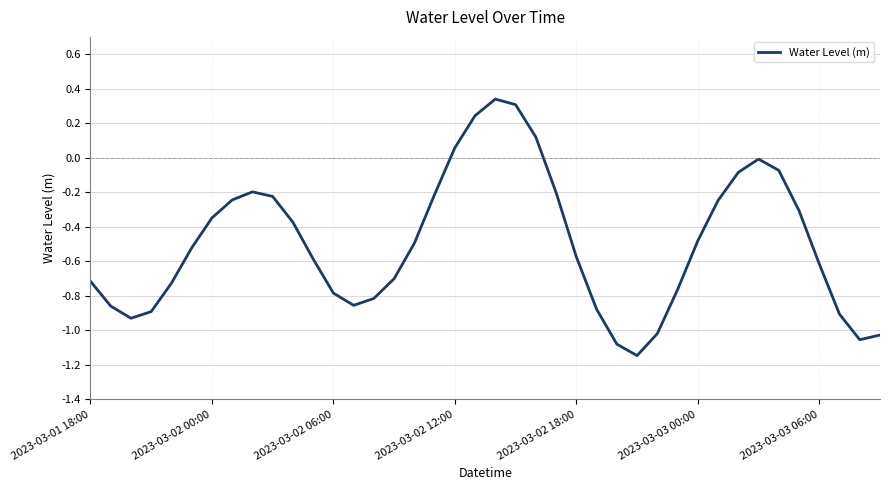

True or false: there are more than 1 points higher than both neighbors.

True